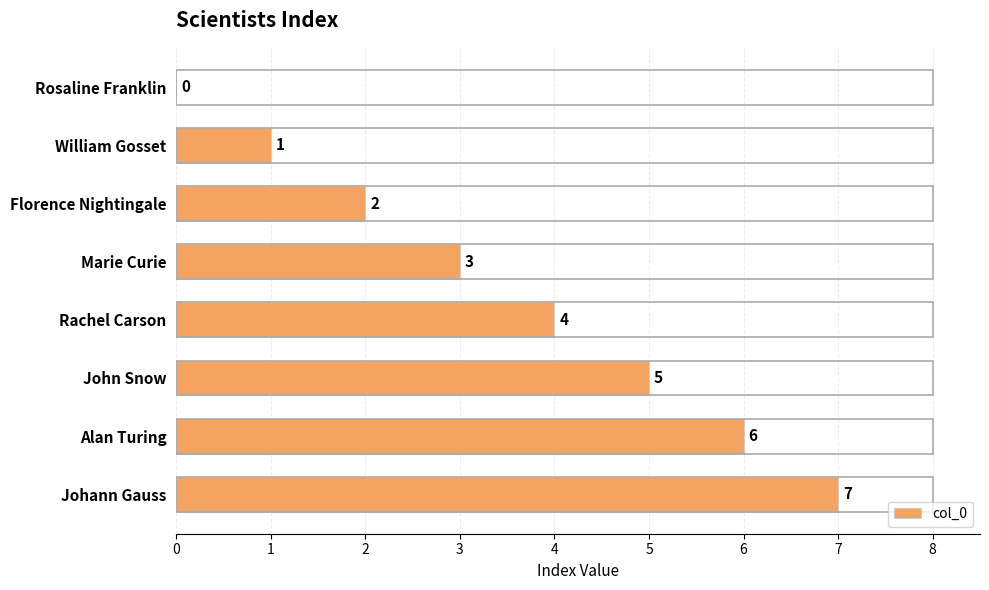

What is the sum of the values at Alan Turing and Florence Nightingale?

8